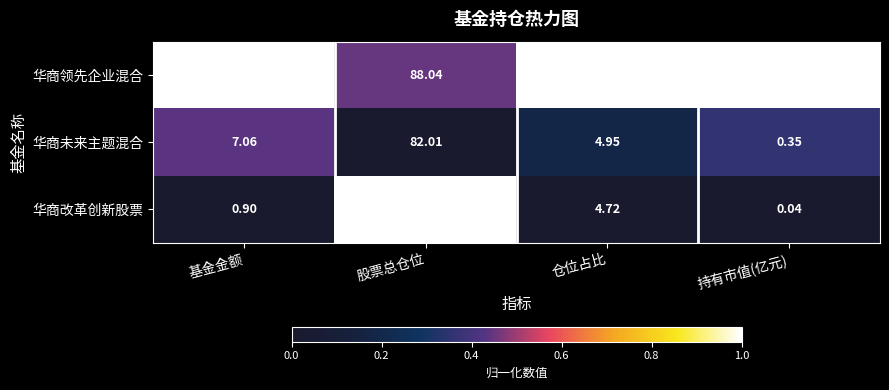

Which series changed the most between 基金金额 and 股票总仓位?

华商改革创新股票